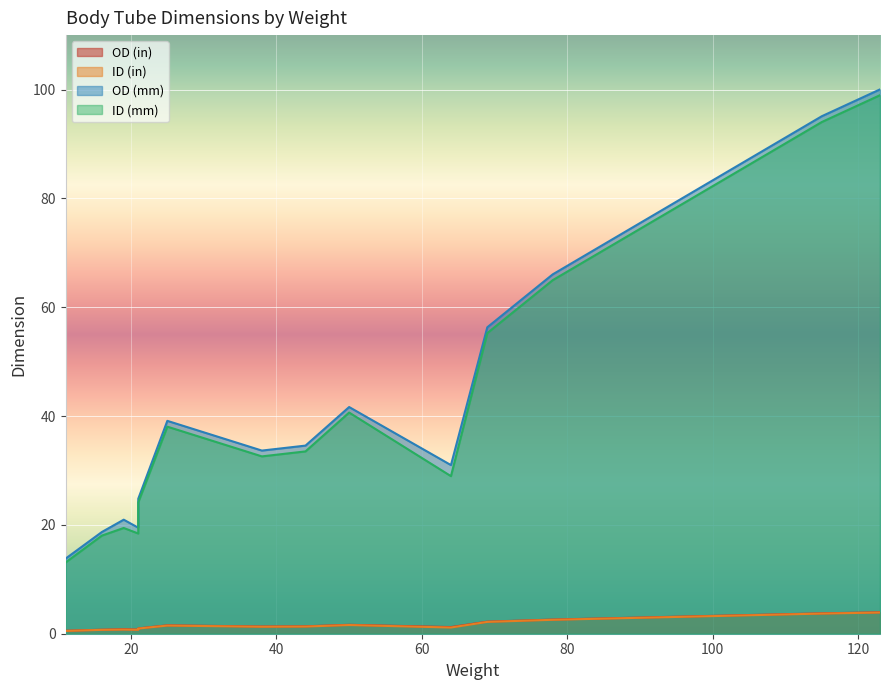

True or false: OD (mm) and OD (in) cross at least once.

False